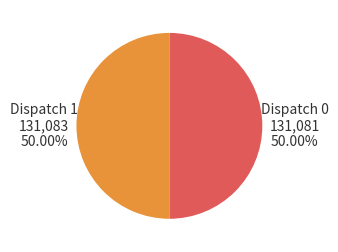

What percentage is the Dispatch 1 slice, to the nearest percent?

50%